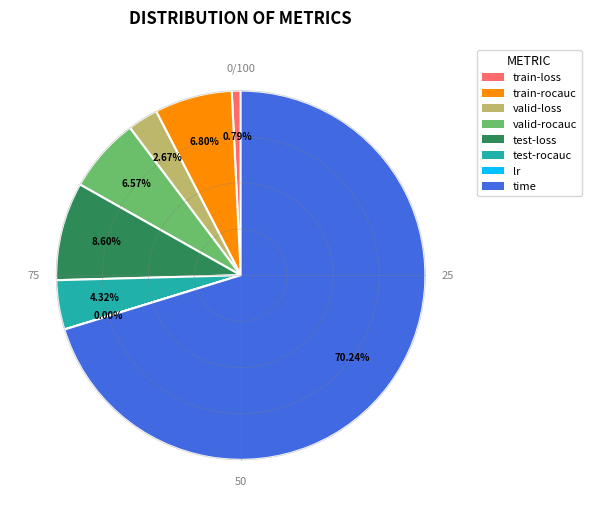

Is the sum of valid-rocauc and valid-loss greater than half?

No